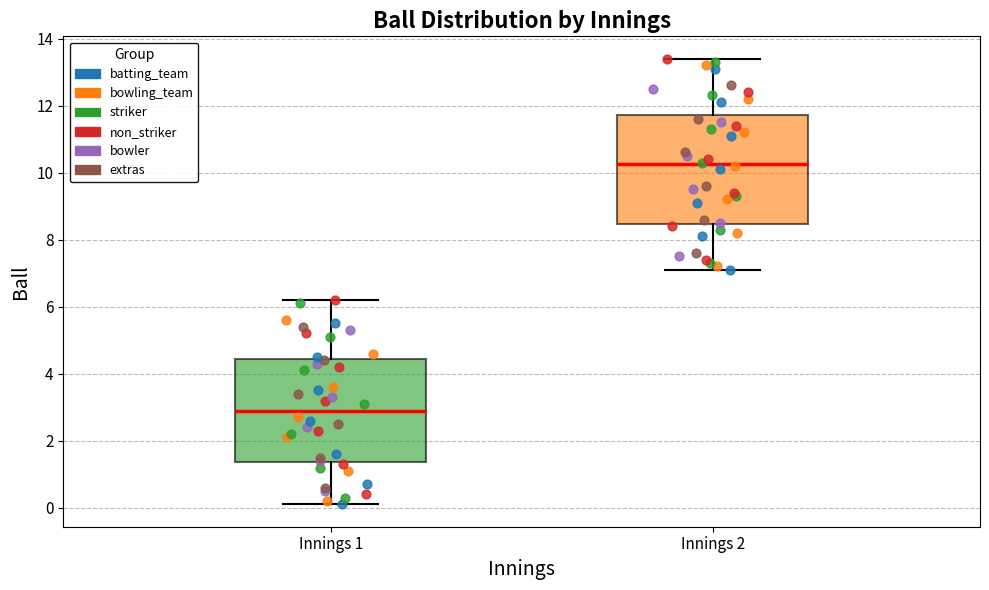

Which box's median line is the lowest?

Innings 1